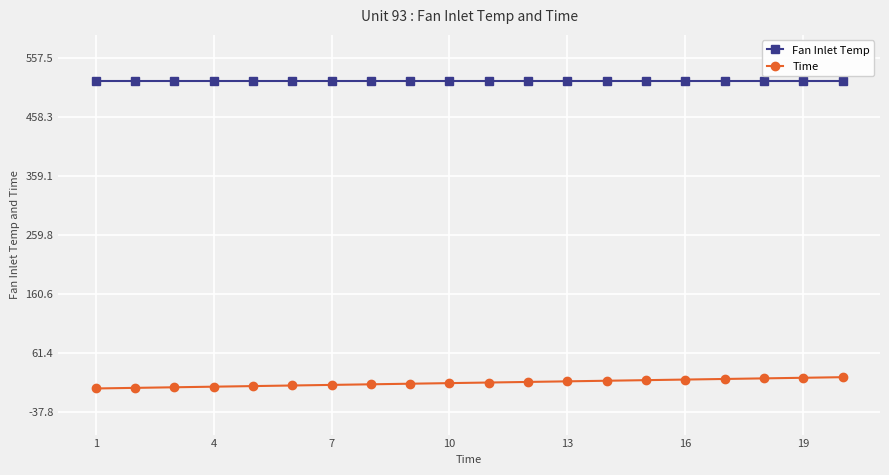

What is the maximum value shown in the chart?

518.7